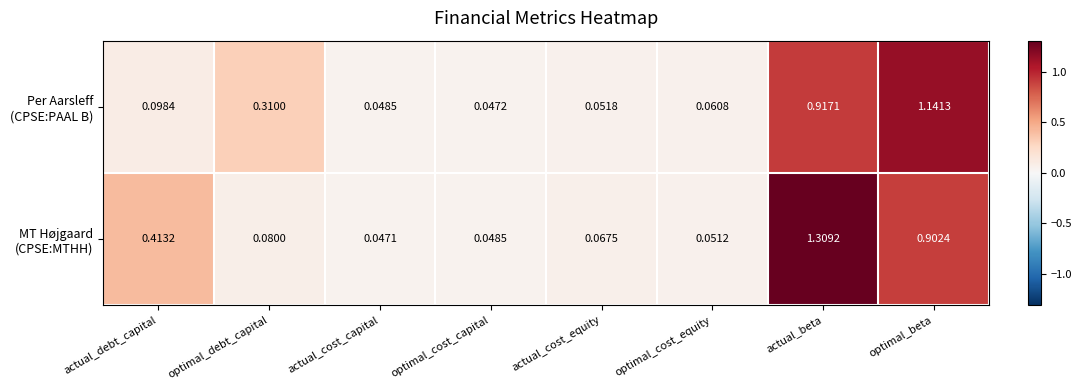

At which category does the chart reach its peak across all series?

actual_beta